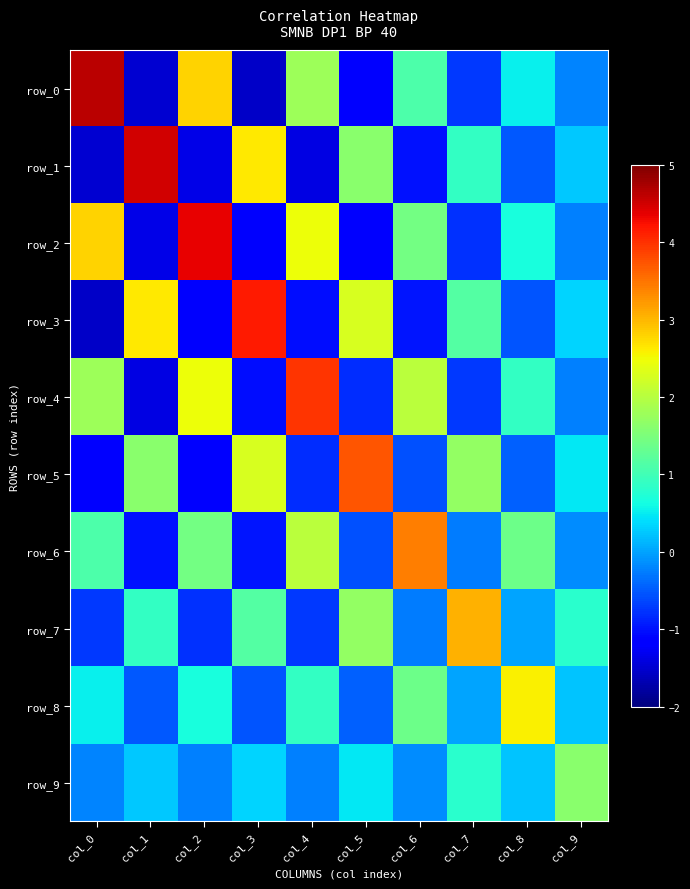

How many negative values does the row_3 series have?

5